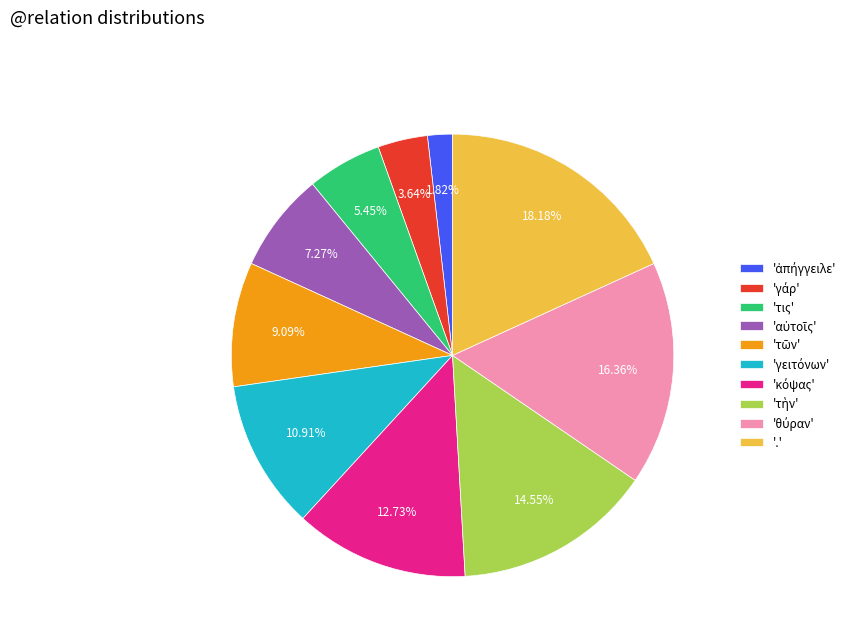

Is there a majority slice in this chart?

No